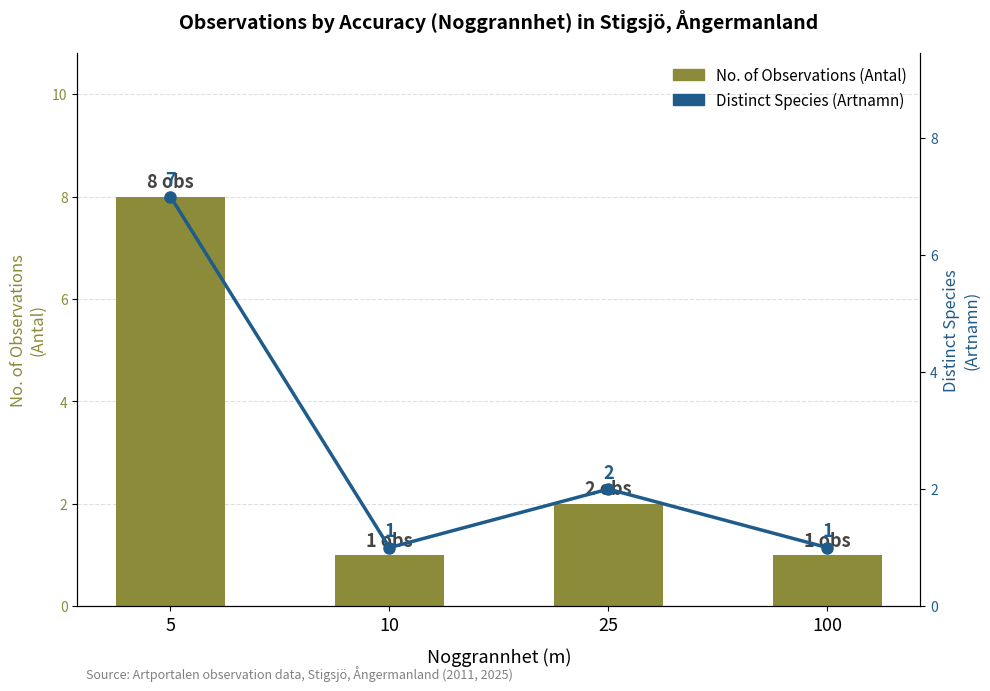

Which series has the largest range (max minus min)?

No. of Observations